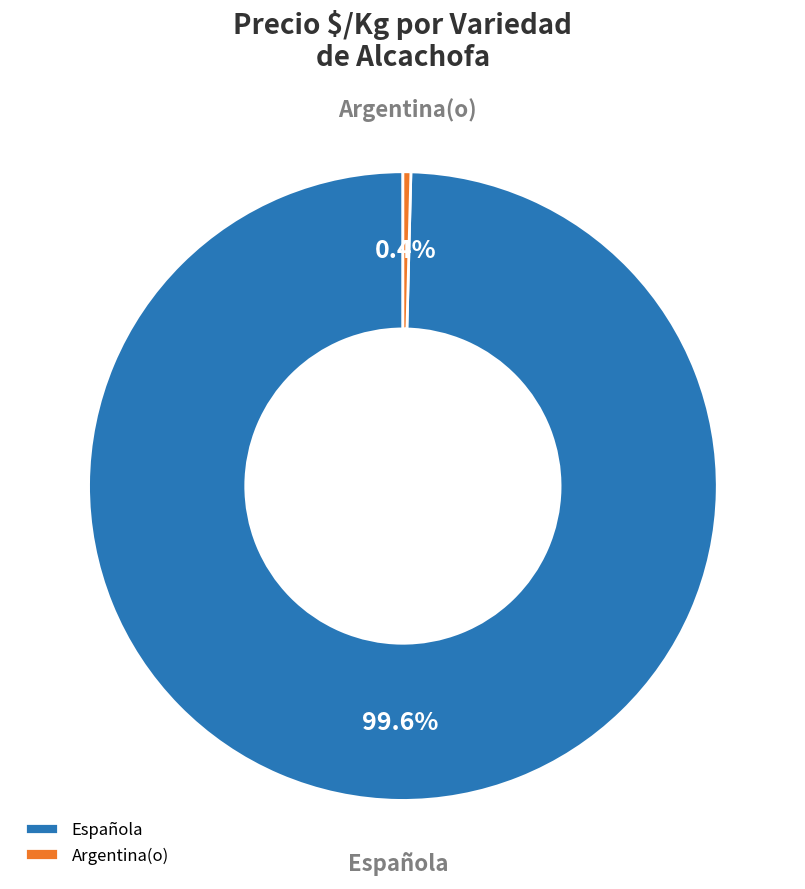

Does any single category account for the majority?

Yes